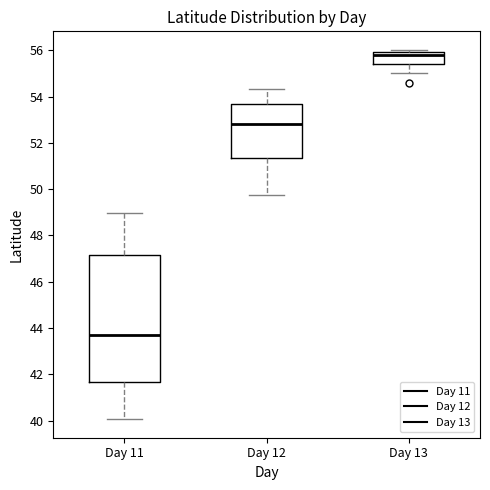

Where does the upper whisker of the box for Day 12 end on the y-axis? The values are not printed on the chart, so give them approximately, as read against the axis.

54.4